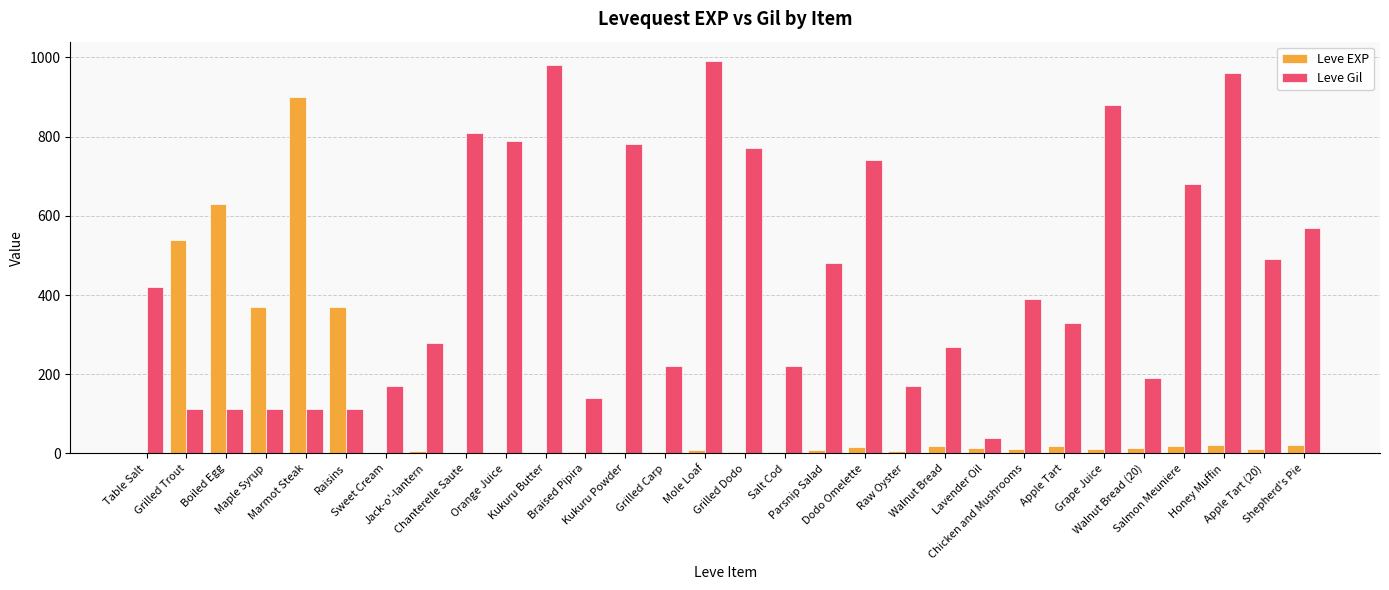

How many distinct data groups are displayed?

2